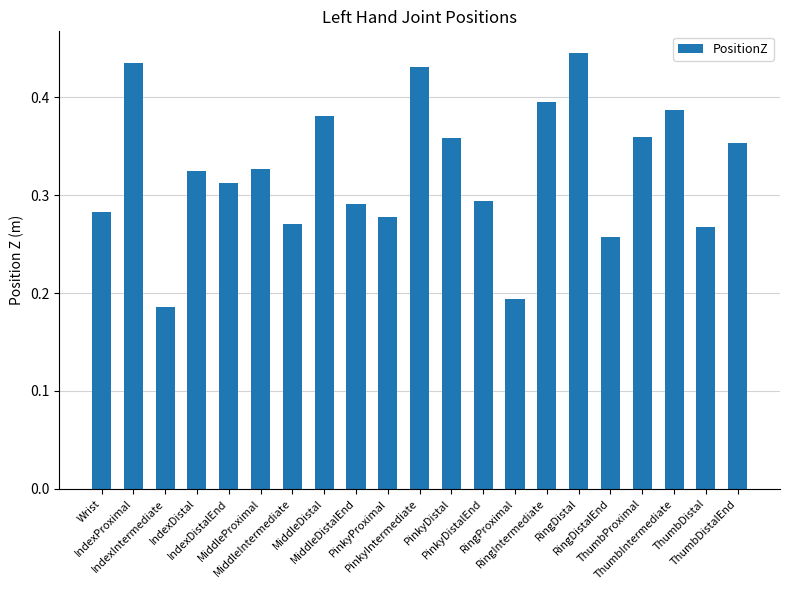

Count the values in the range 0 to 1.

21